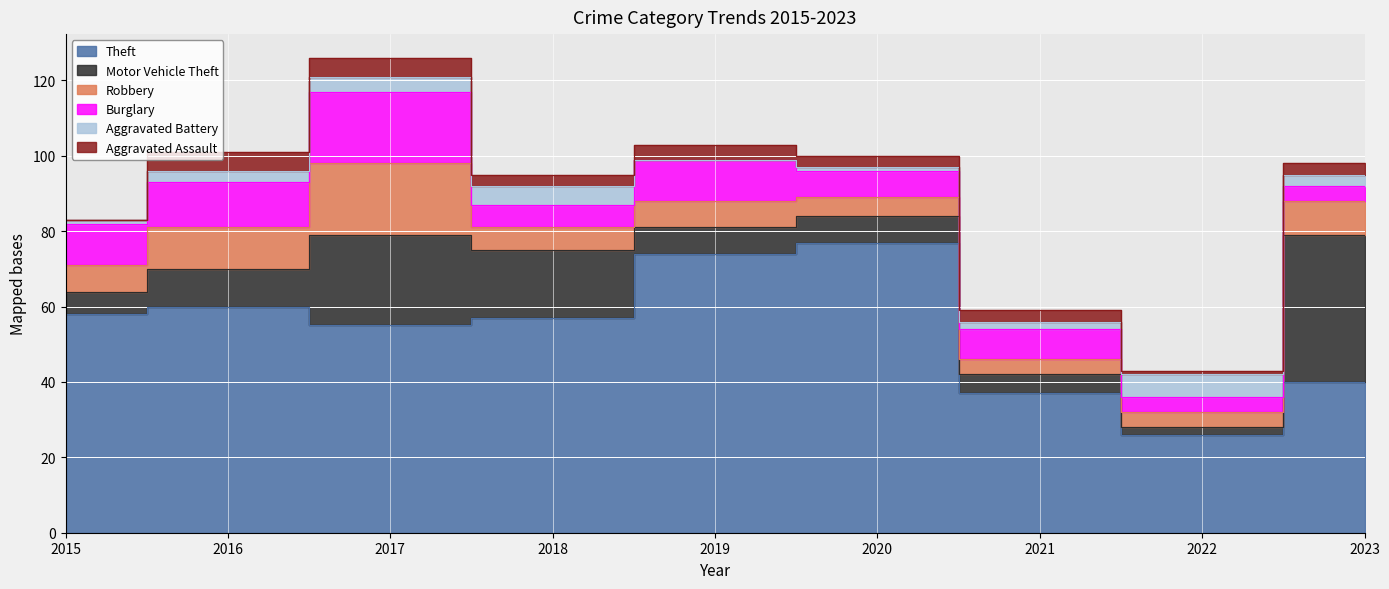

At how many categories does at least one series exceed 47?

6